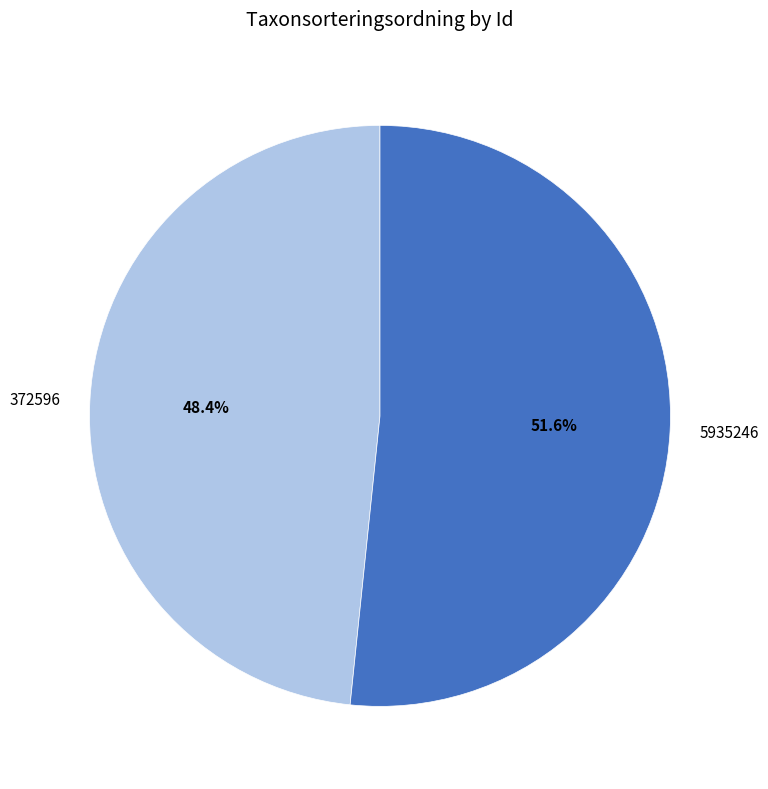

To the nearest percent, what is the difference between the largest and smallest slice percentages?

3%